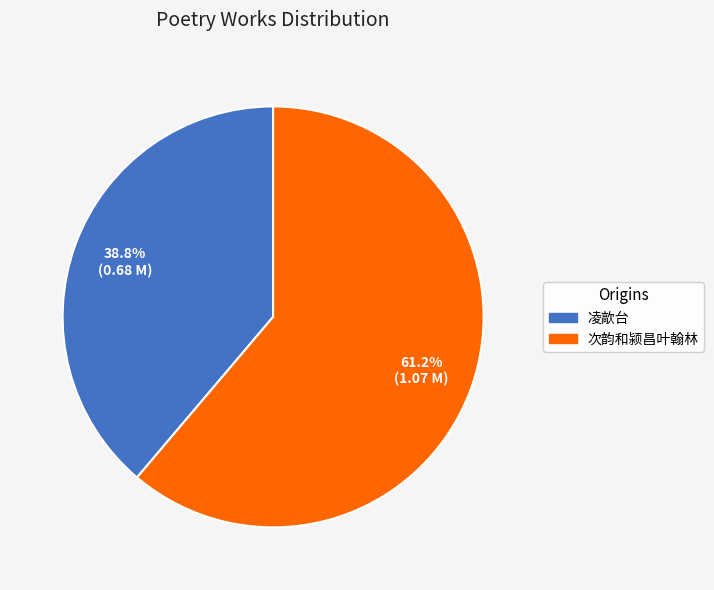

Is there a majority slice in this chart?

Yes